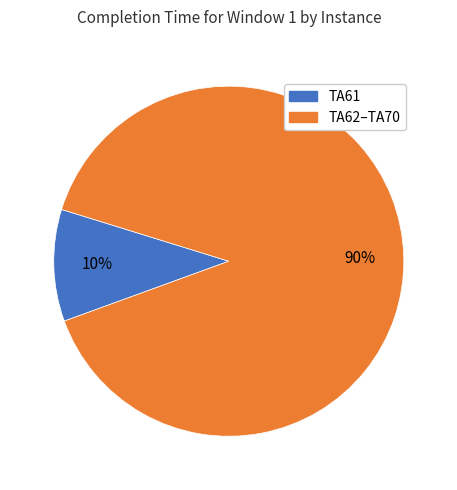

Does any single category account for the majority?

Yes